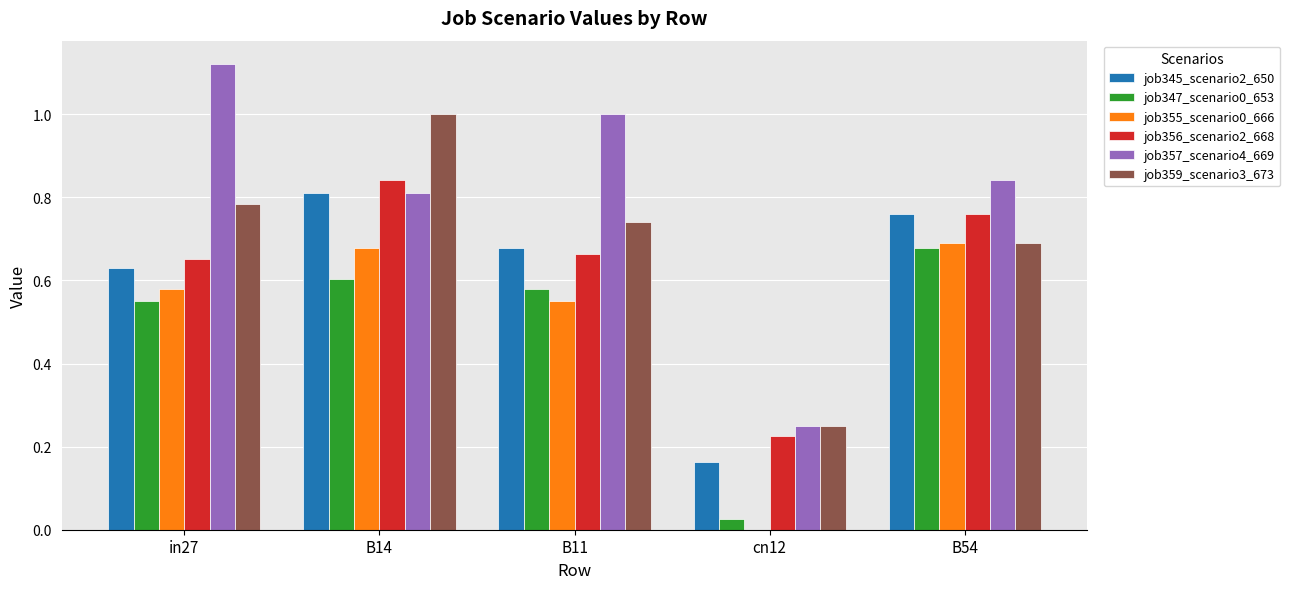

The job356_scenario2_668 series shows 0.5 at B14. True or false?

False